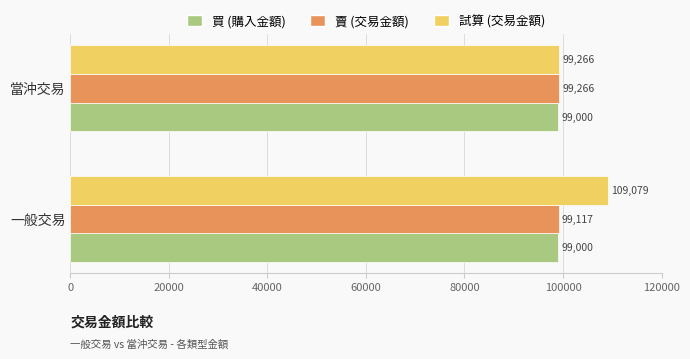

List the labels in order of 試算 (交易金額) value, smallest first.

當沖交易, 一般交易